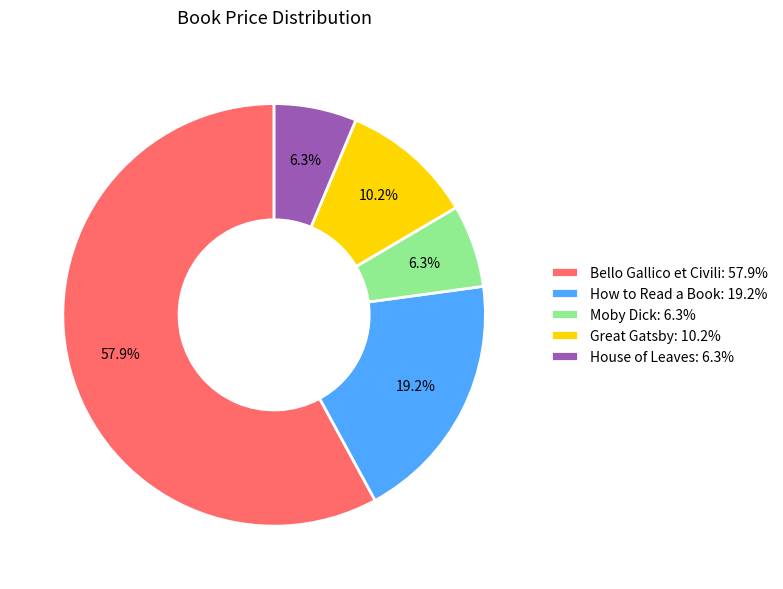

To the nearest percent, what portion does Moby Dick represent?

6%